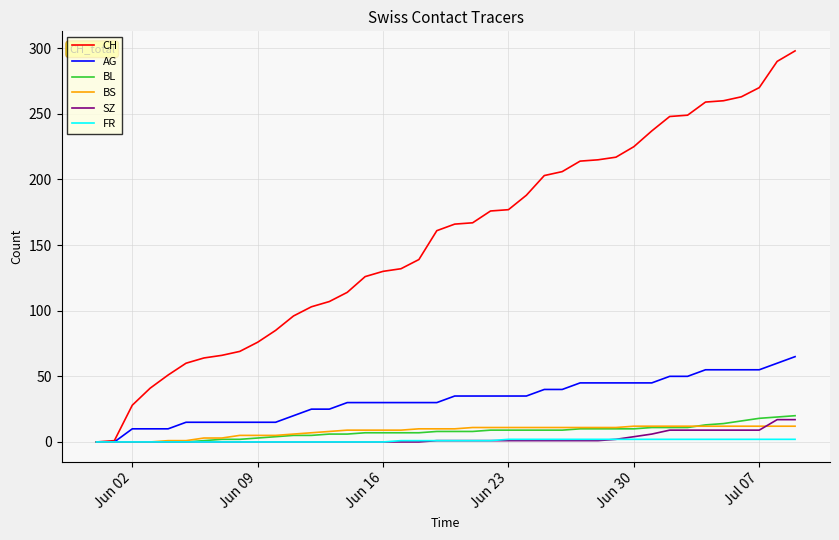

Does the chart have visible grid lines?

Yes